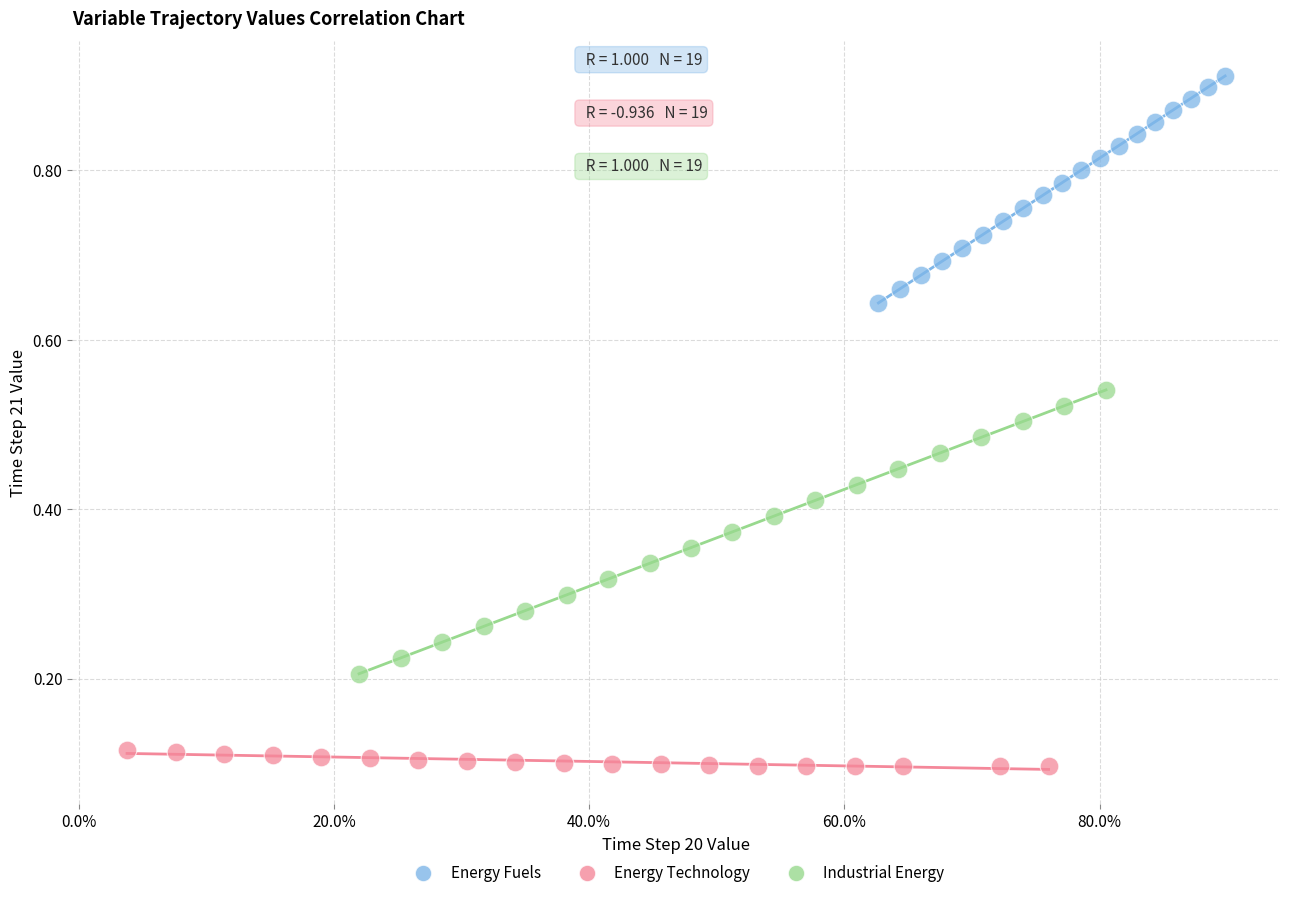

Which series has the widest spread of Y values?

Industrial Energy